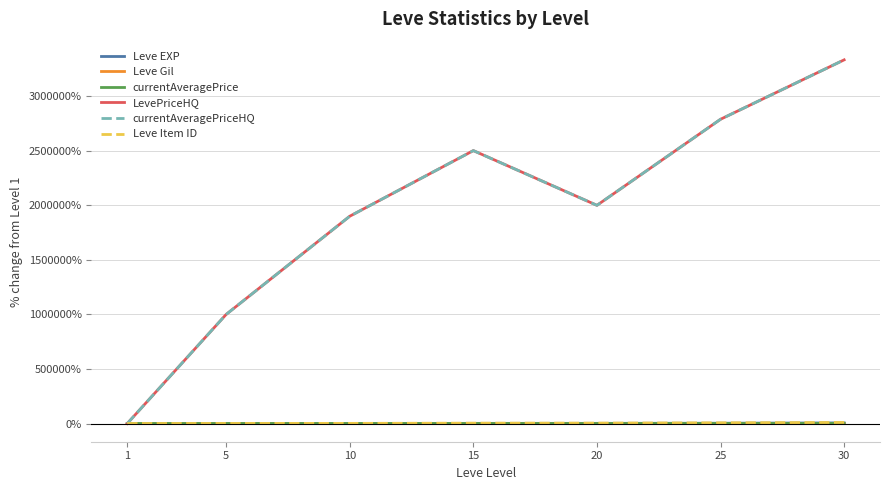

Reading right to left, what are all the values shown in this chart?

Leve EXP: 5771.0	2692.9	1557.4	1366.9	491.1	256.8	0.0
Leve Gil: 268.8	183.0	161.6	114.3	157.1	25.0	0.0
currentAveragePrice: 908.0	743.3	212.5	414.5	474.5	202.4	0.0
LevePriceHQ: 3333200.0	2788700.0	1999900.0	2501400.0	1899900.0	999900.0	-100.0
currentAveragePriceHQ: 3333200.0	2788700.0	1999900.0	2501400.0	1899900.0	999900.0	-100.0
Leve Item ID: 9715.9	6740.6	3959.4	3492.8	1347.8	773.9	0.0